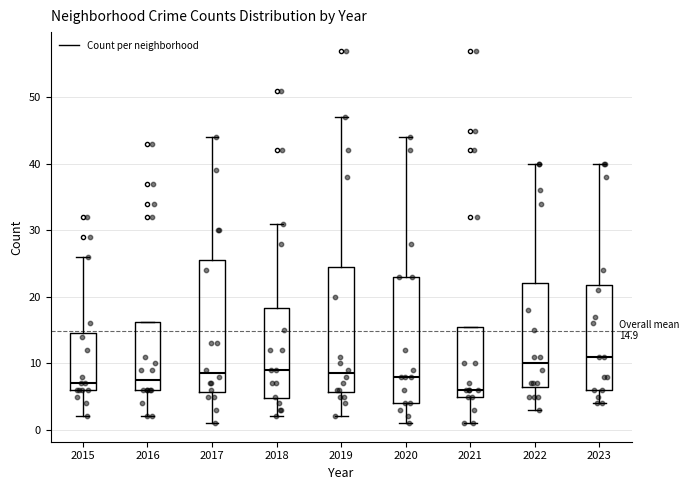

Which box's median line is the lowest?

2021